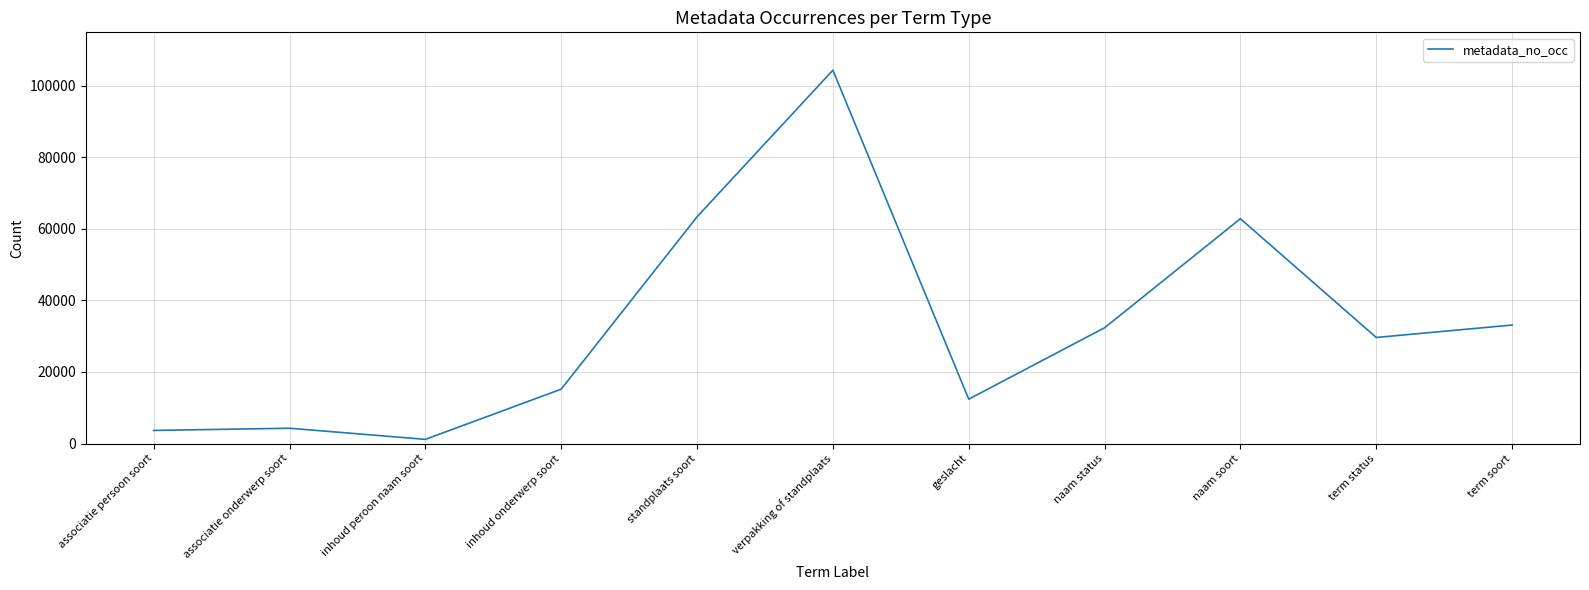

What is the difference between the maximum and second lowest values?

100754